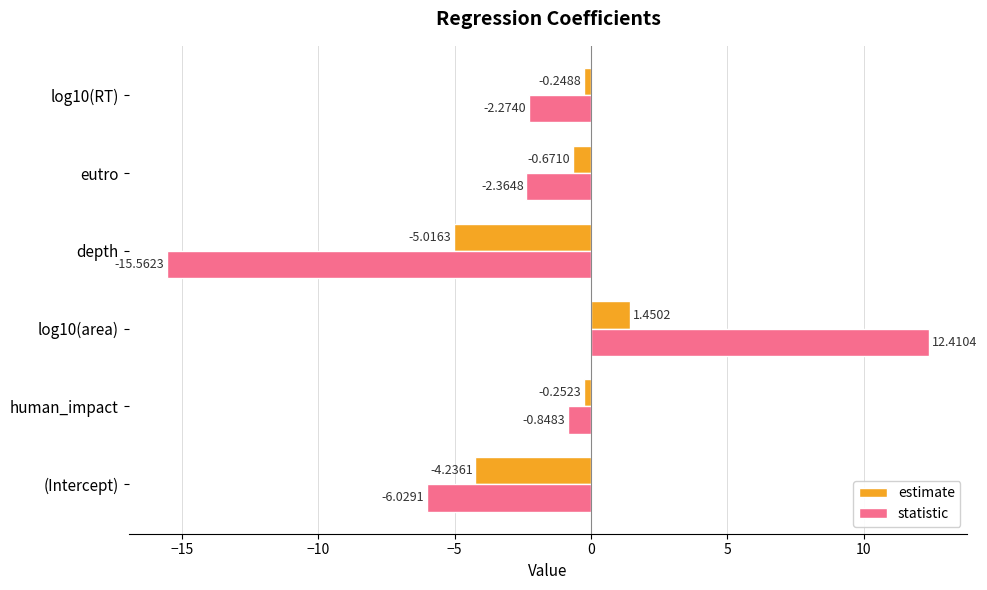

What is the spread (max minus min) of values at eutro?

1.7